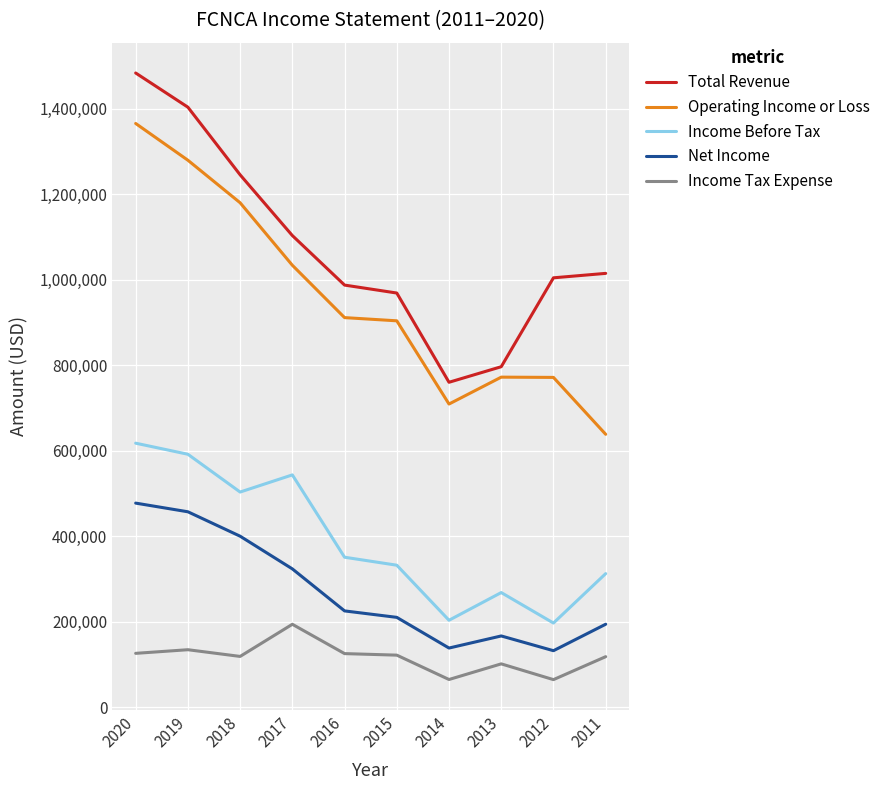

True or false: Total Revenue and Net Income intersect in this chart.

False